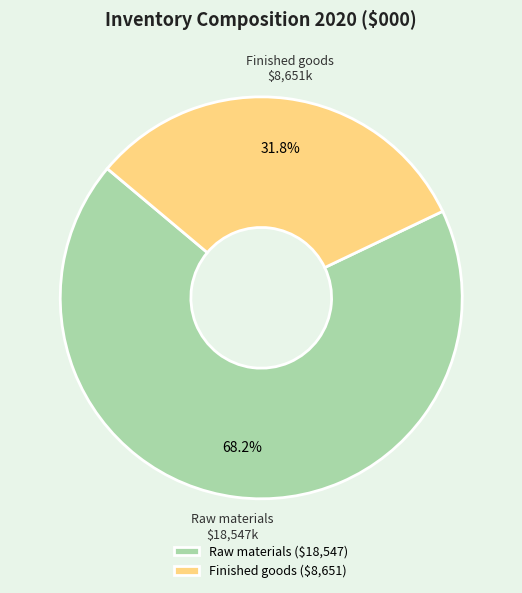

Is the sum of Finished goods and Raw materials greater than half?

Yes